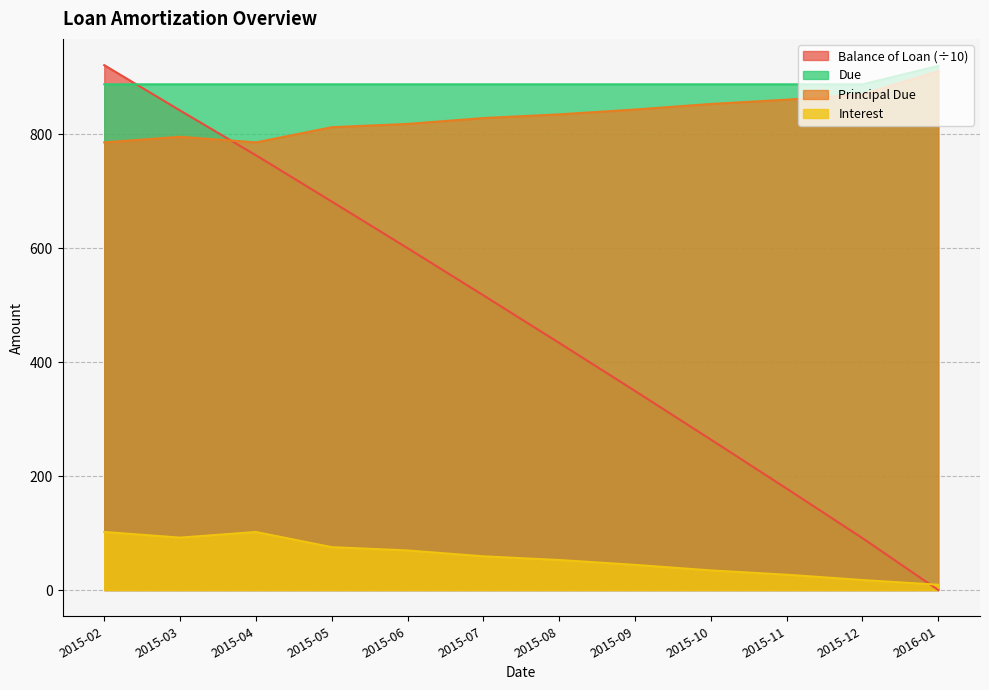

Rank the categories by Balance of Loan value from highest to lowest.

2015-02, 2015-03, 2015-04, 2015-05, 2015-06, 2015-07, 2015-08, 2015-09, 2015-10, 2015-11, 2015-12, 2016-01